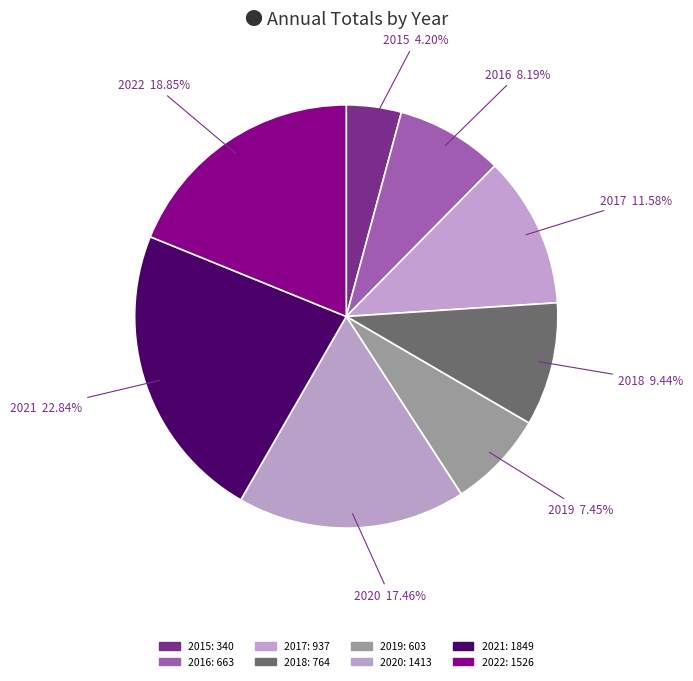

What percentage is the 2022 slice, to the nearest percent?

19%